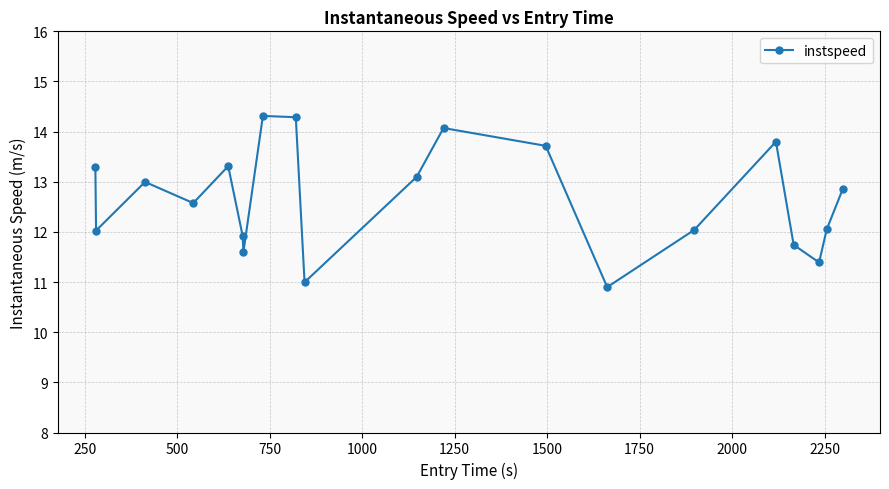

What is the average value?

12.6